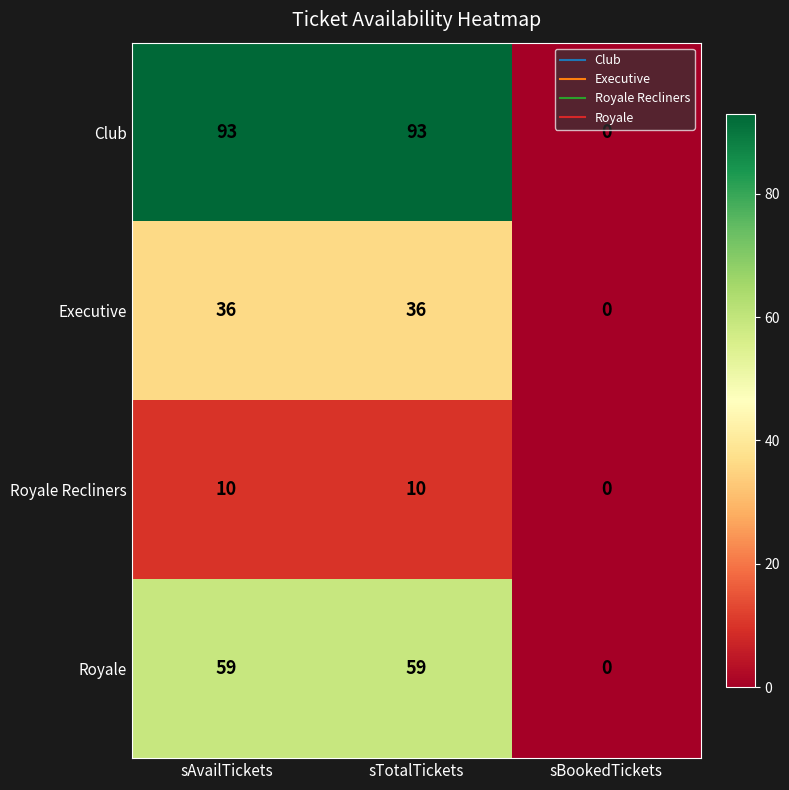

What is the total value across all series at sTotalTickets?

198